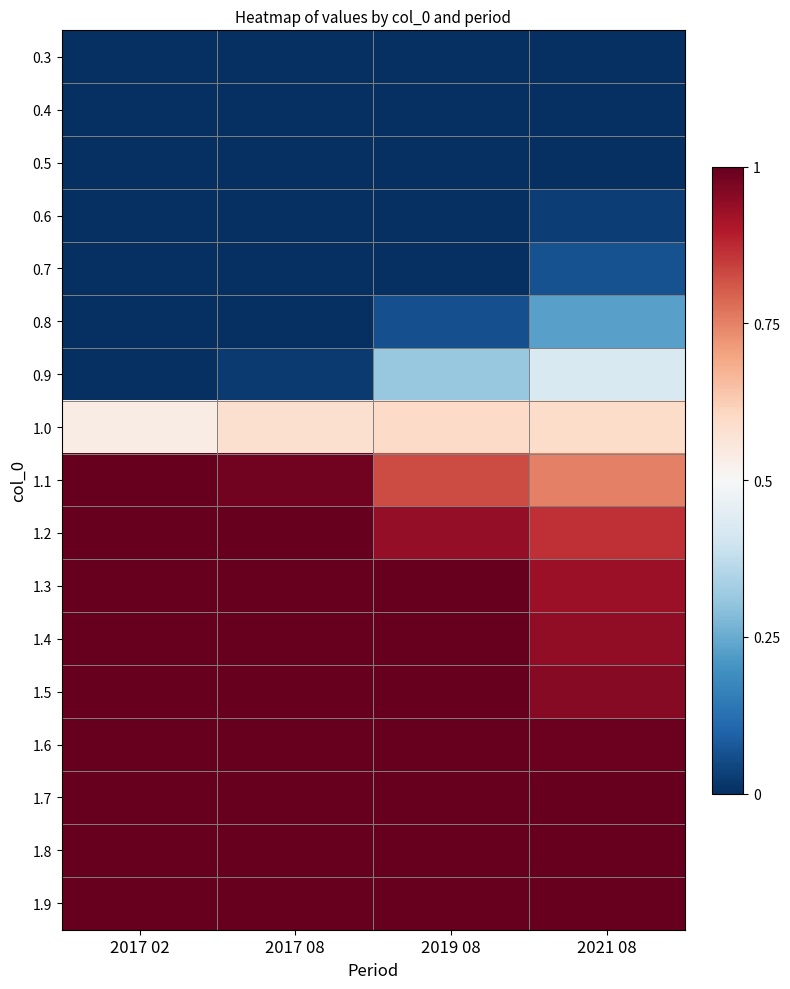

Reading left to right, what are all the values shown in this chart?

0.3: 2017 02=0.0	2017 08=0.0	2019 08=0.0	2021 08=0.0
0.4: 2017 02=0.0	2017 08=0.0	2019 08=0.0	2021 08=0.0
0.5: 2017 02=0.0	2017 08=0.0	2019 08=0.0	2021 08=0.0
0.6: 2017 02=0.0	2017 08=0.0	2019 08=0.0	2021 08=0.0
0.7: 2017 02=0.0	2017 08=0.0	2019 08=0.0	2021 08=0.1
0.8: 2017 02=0.0	2017 08=0.0	2019 08=0.1	2021 08=0.2
0.9: 2017 02=0.0	2017 08=0.0	2019 08=0.3	2021 08=0.4
1.0: 2017 02=0.5	2017 08=0.6	2019 08=0.6	2021 08=0.6
1.1: 2017 02=1.0	2017 08=1.0	2019 08=0.8	2021 08=0.8
1.2: 2017 02=1.0	2017 08=1.0	2019 08=0.9	2021 08=0.9
1.3: 2017 02=1.0	2017 08=1.0	2019 08=1.0	2021 08=0.9
1.4: 2017 02=1.0	2017 08=1.0	2019 08=1.0	2021 08=0.9
1.5: 2017 02=1.0	2017 08=1.0	2019 08=1.0	2021 08=1.0
1.6: 2017 02=1.0	2017 08=1.0	2019 08=1.0	2021 08=1.0
1.7: 2017 02=1.0	2017 08=1.0	2019 08=1.0	2021 08=1.0
1.8: 2017 02=1.0	2017 08=1.0	2019 08=1.0	2021 08=1.0
1.9: 2017 02=1.0	2017 08=1.0	2019 08=1.0	2021 08=1.0